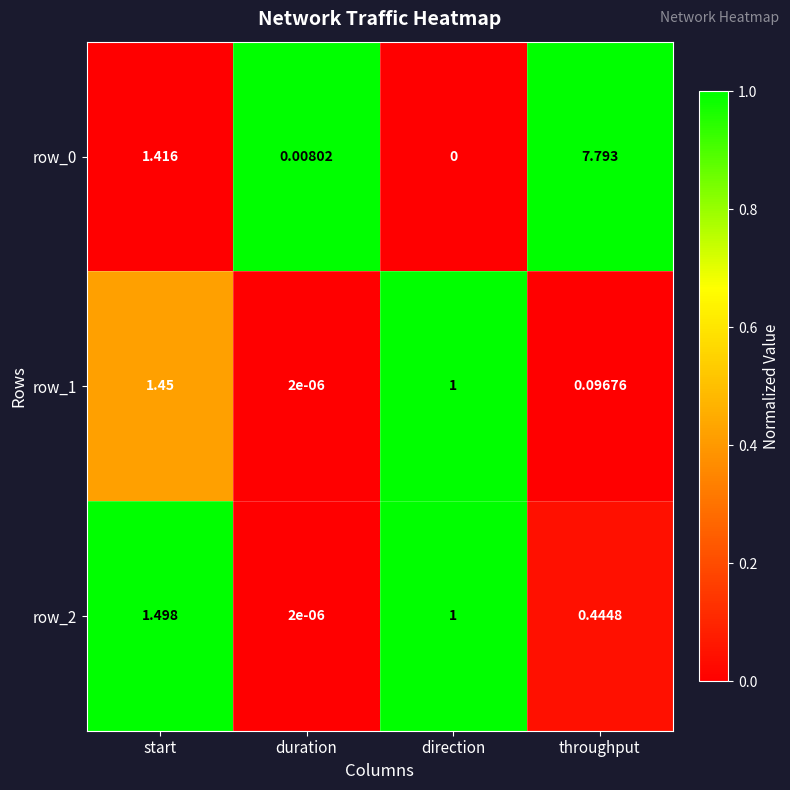

Rank the categories by row_0 value from highest to lowest.

throughput, start, duration, direction